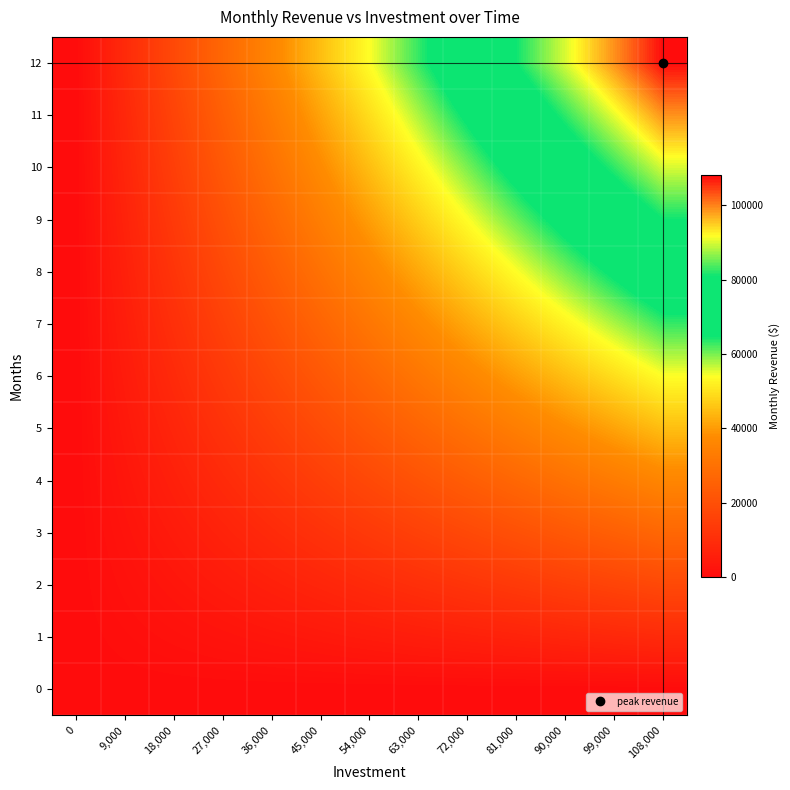

Rank the series at 36,000 from highest to lowest value.

12, 11, 10, 9, 8, 7, 6, 5, 4, 3, 2, 1, 0